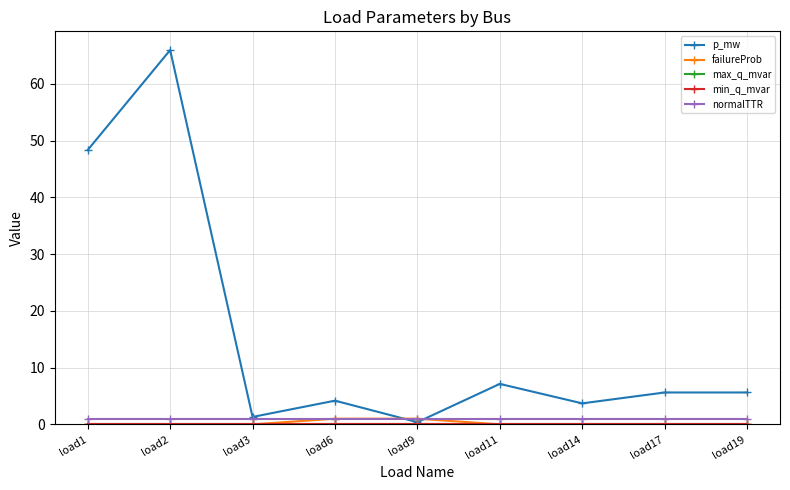

Is this an area chart (filled region under the line)?

No